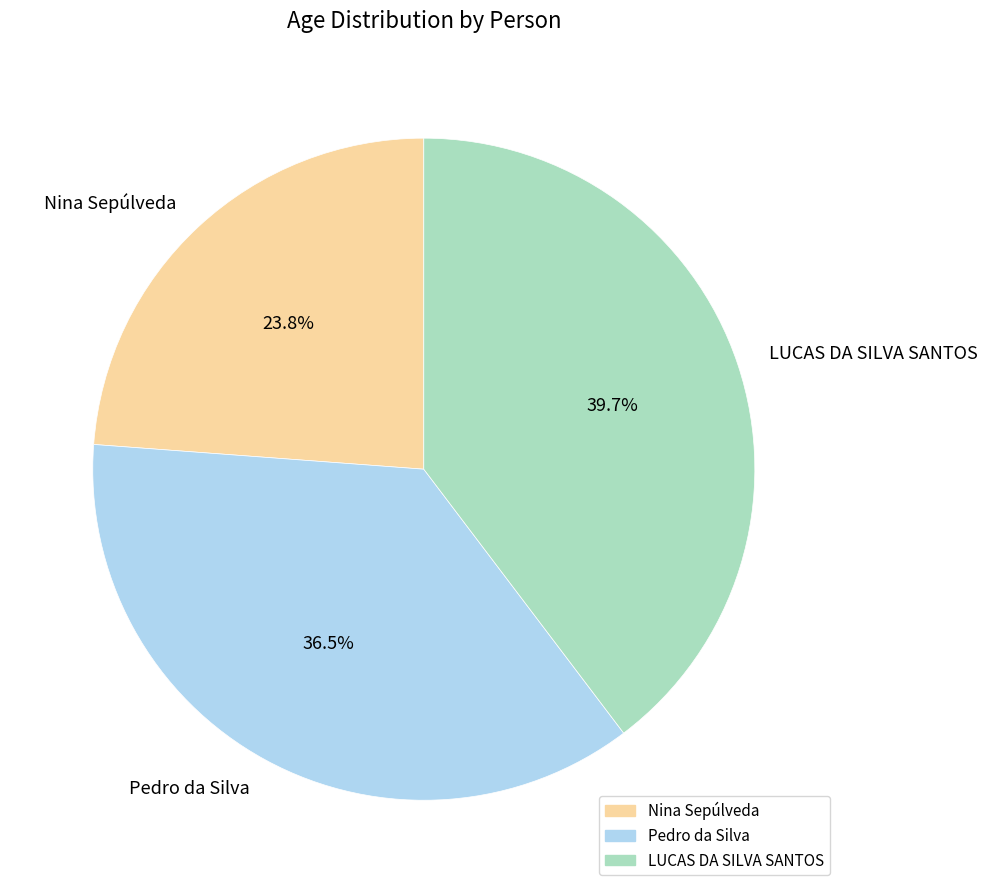

To the nearest percent, what is the difference between the LUCAS DA SILVA SANTOS and Nina Sepúlveda slice percentages?

16%